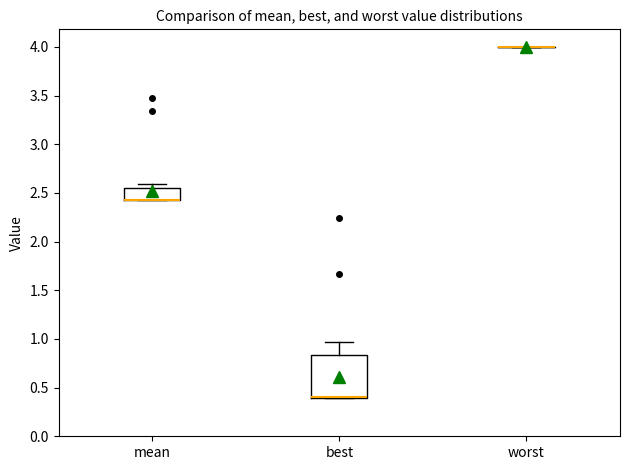

Where is the lower edge of the box for best on the y-axis? The values are not printed on the chart, so give them approximately, as read against the axis.

0.40